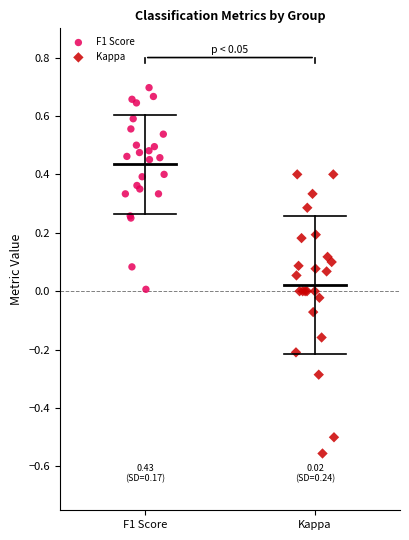

Which series reaches the minimum Y coordinate?

Kappa